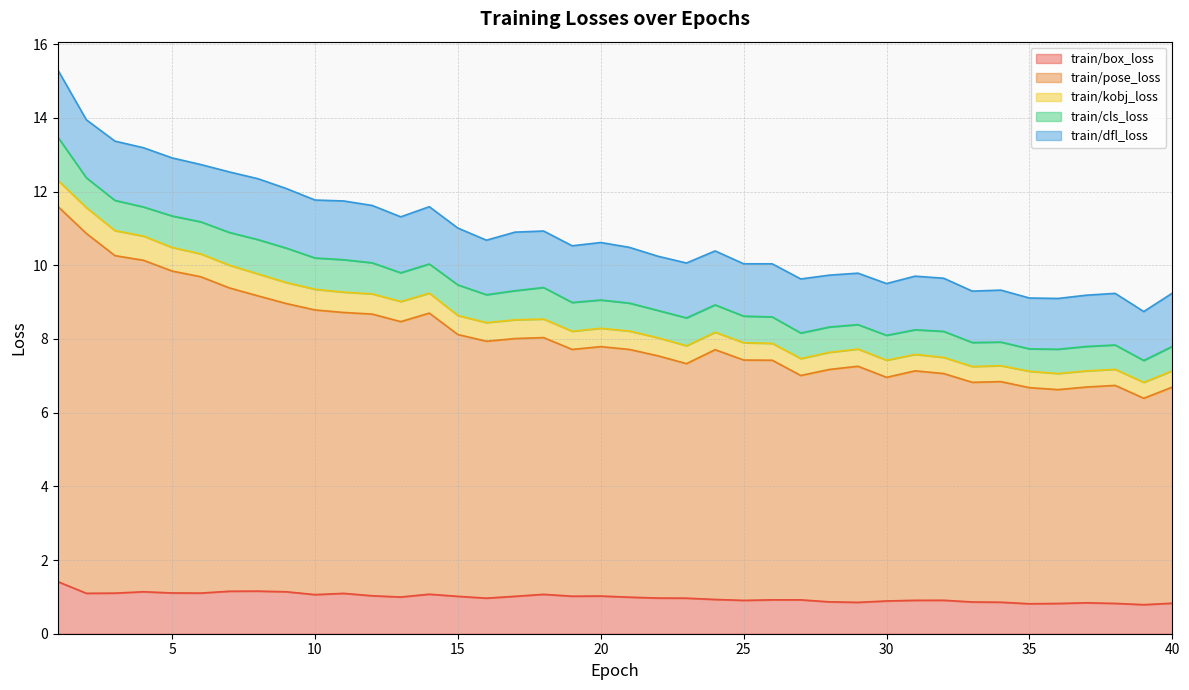

What are all the series names shown in the legend?

train/box_loss, train/pose_loss, train/kobj_loss, train/cls_loss, train/dfl_loss